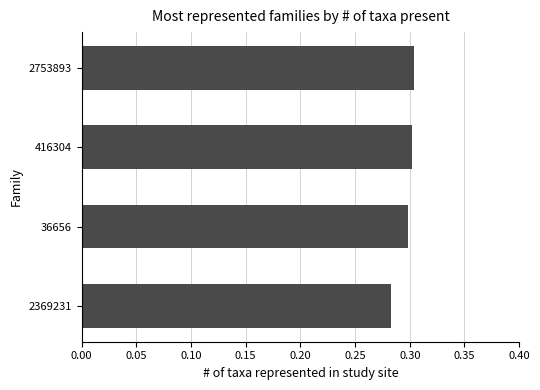

Between 2753893 and 2369231, which is larger?

2753893